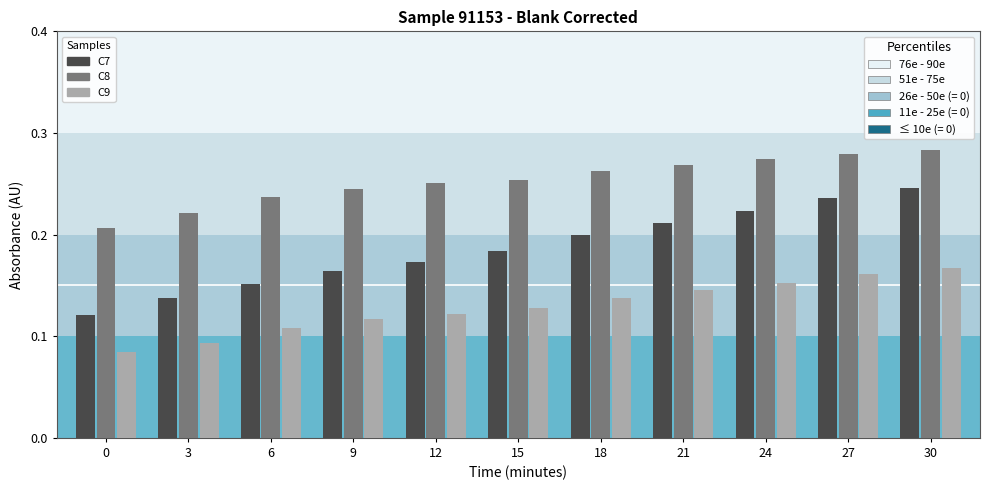

What is the total value across all series at 15?

0.6